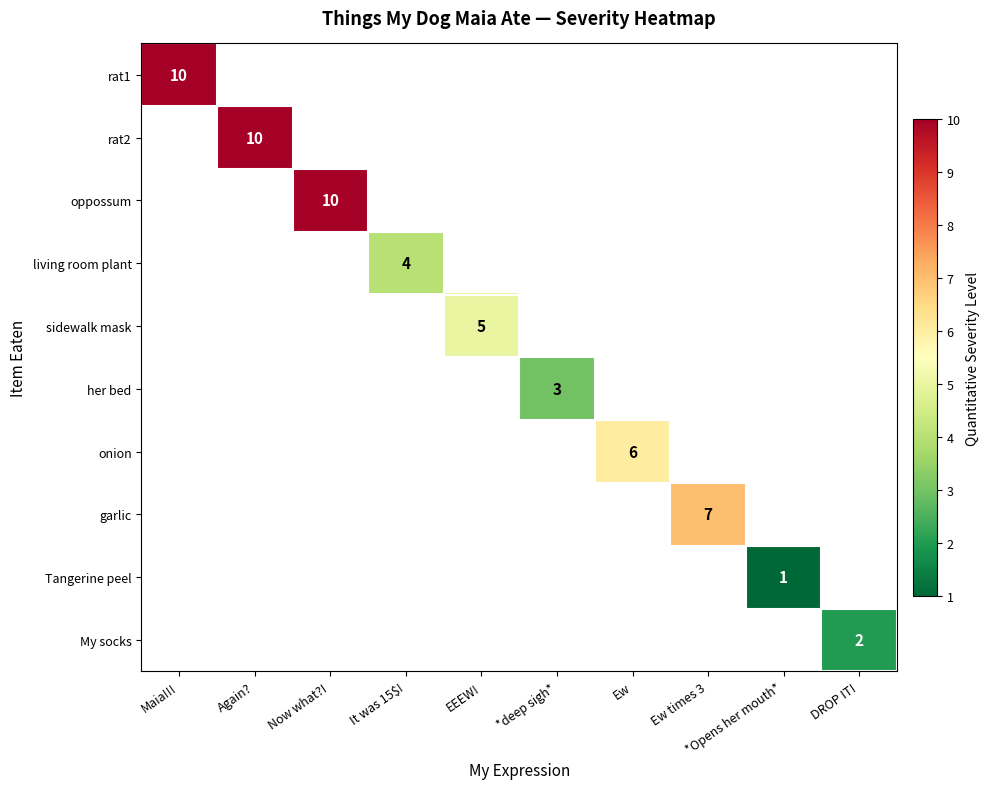

Count the number of data series in this chart.

10